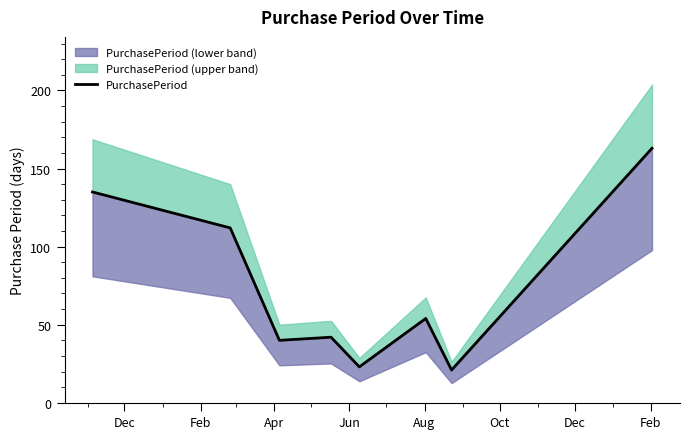

What is the value of the 3rd point from the left?

40